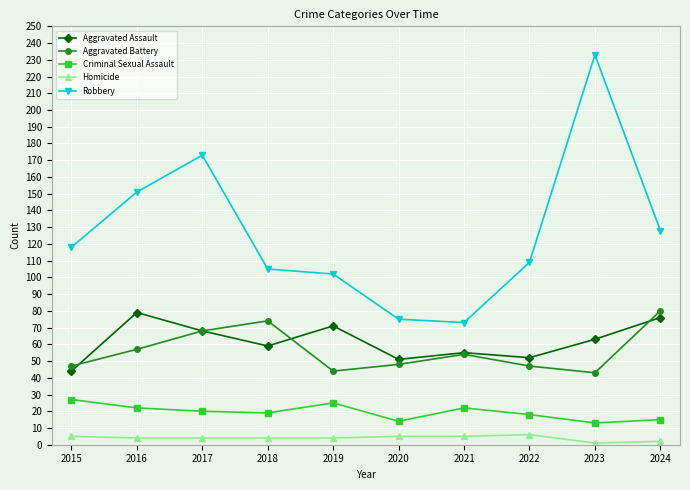

How many data points does each series have?

10